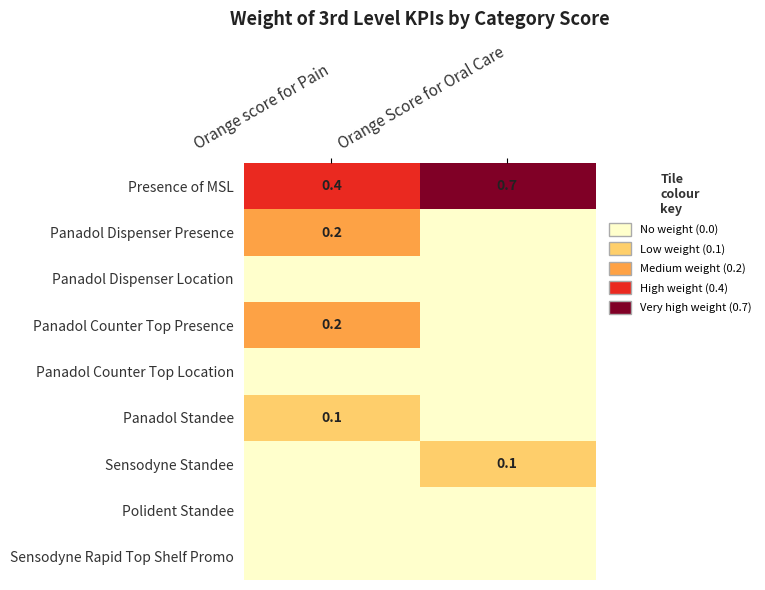

What is the difference between the maximum and minimum values in the Presence of MSL series?

0.3